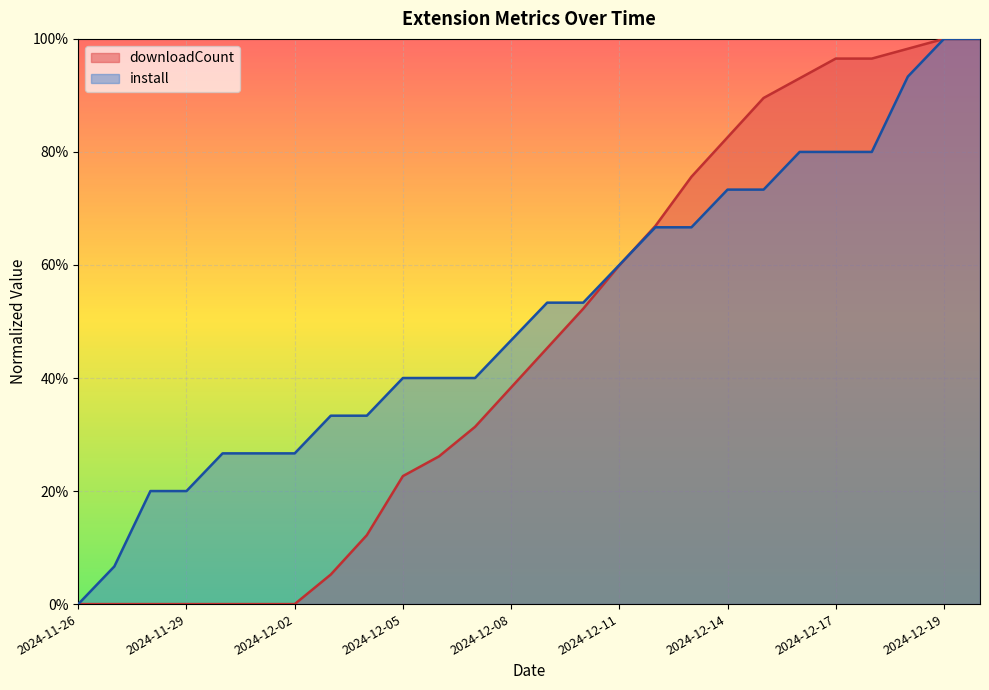

The value of downloadCount at 2024-12-12 is 0.7. True or false?

True